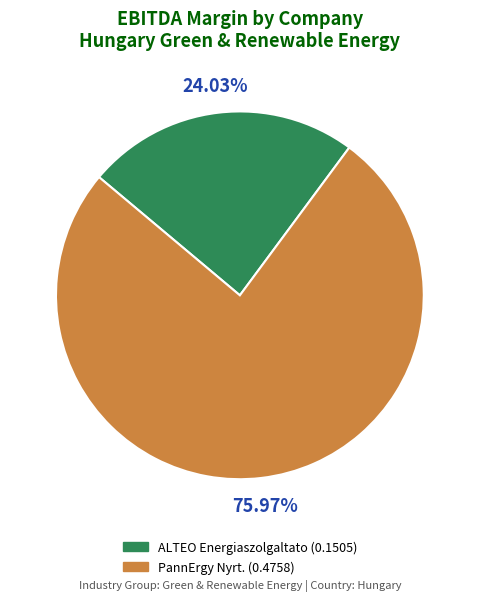

To the nearest percent, what percentage of the pie is ALTEO Energiaszolgaltato?

24%